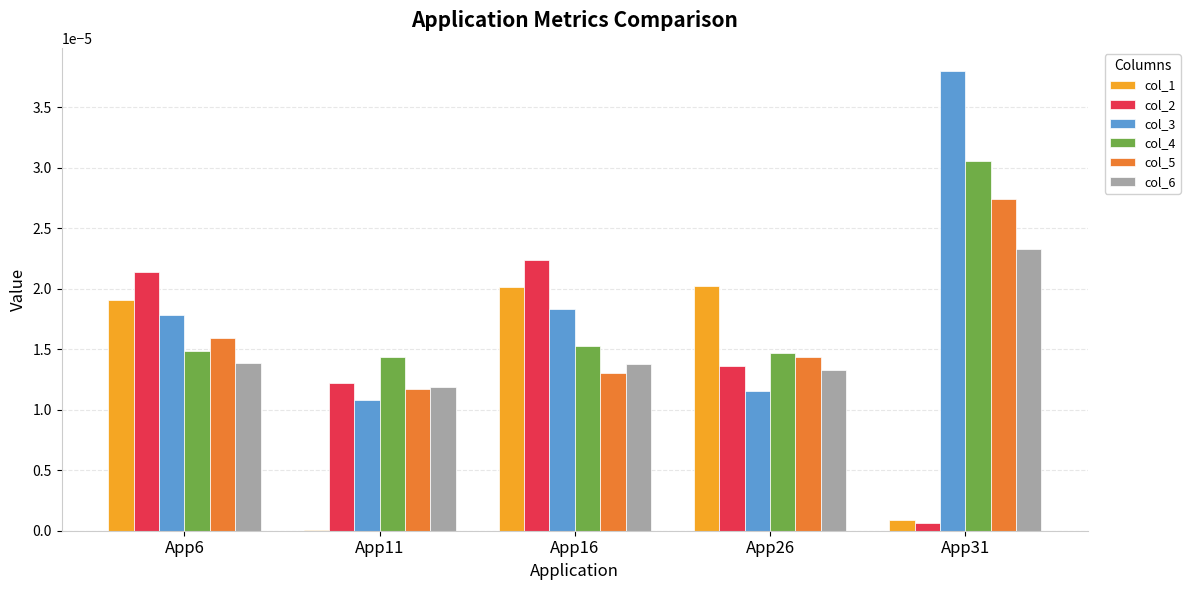

Which label corresponds to the largest value in the chart?

App31